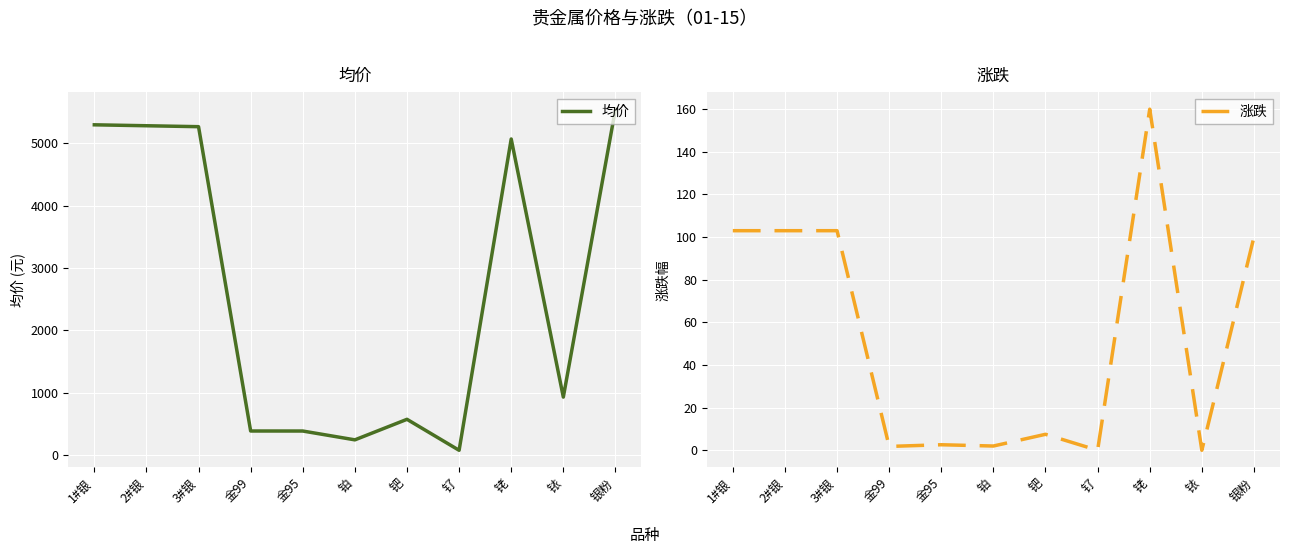

At which label does 均价 first exceed 930?

1#银